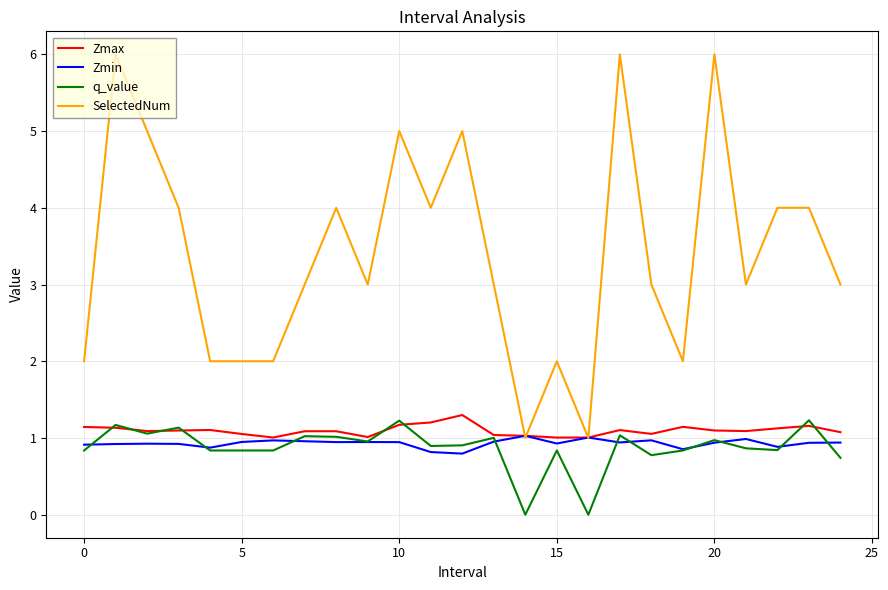

What is the lowest value of the SelectedNum series?

1.0